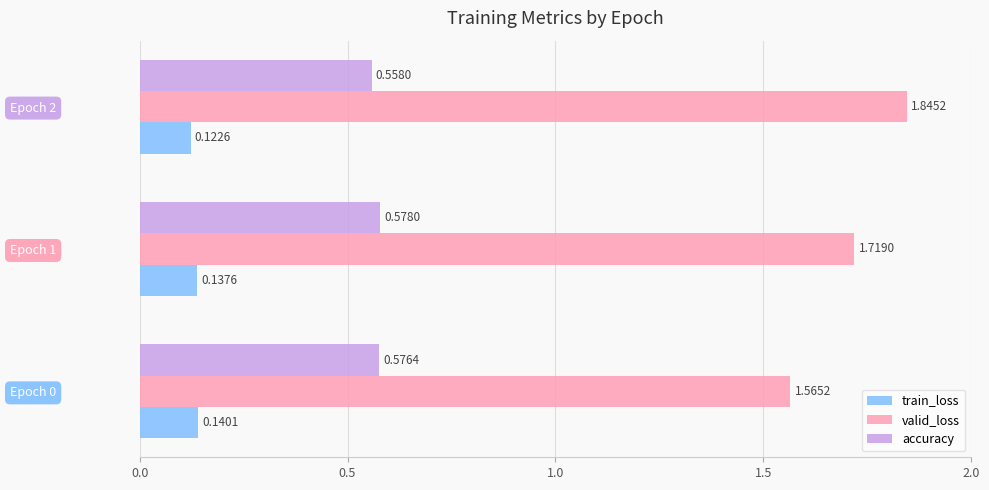

At how many categories does at least one series exceed 0?

3